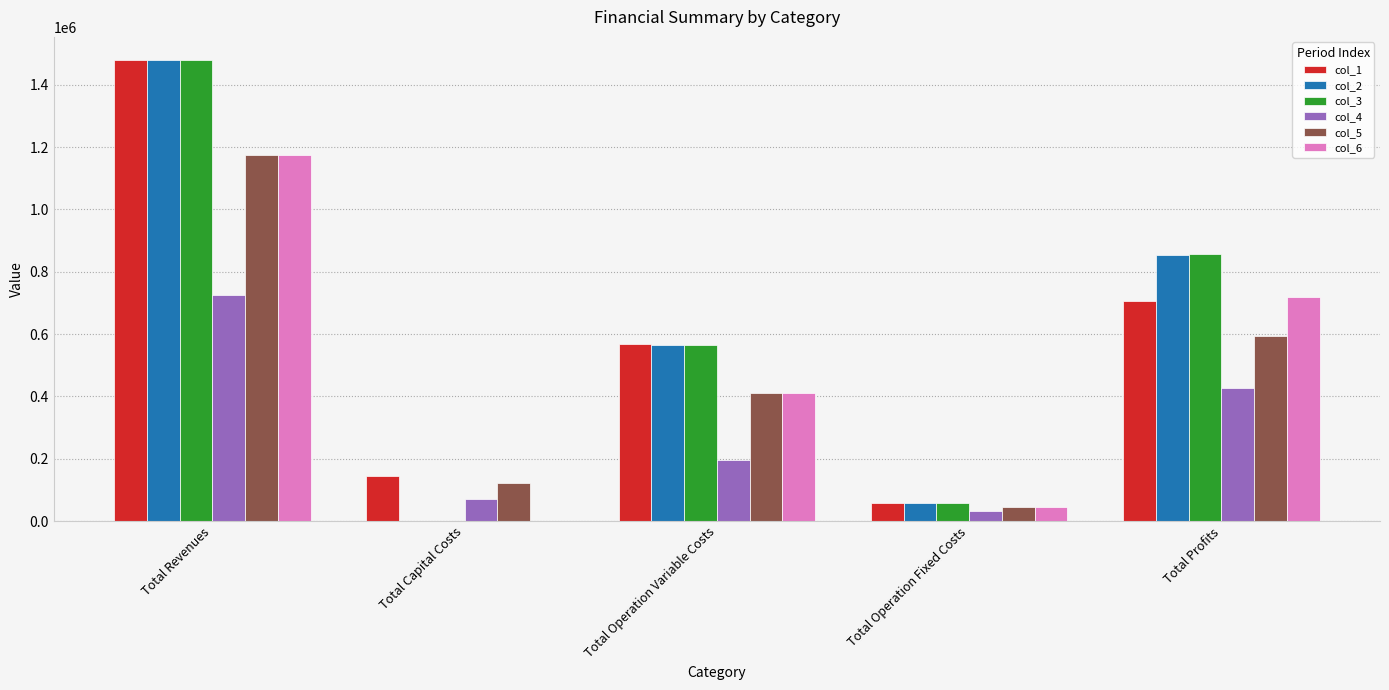

At which label does col_6 reach its peak?

Total Revenues